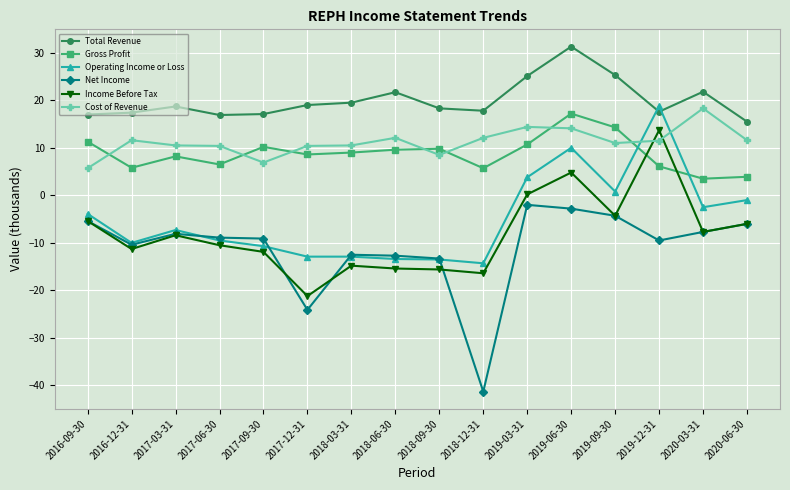

What is the difference between the maximum and minimum values in the Operating Income or Loss series?

33.1